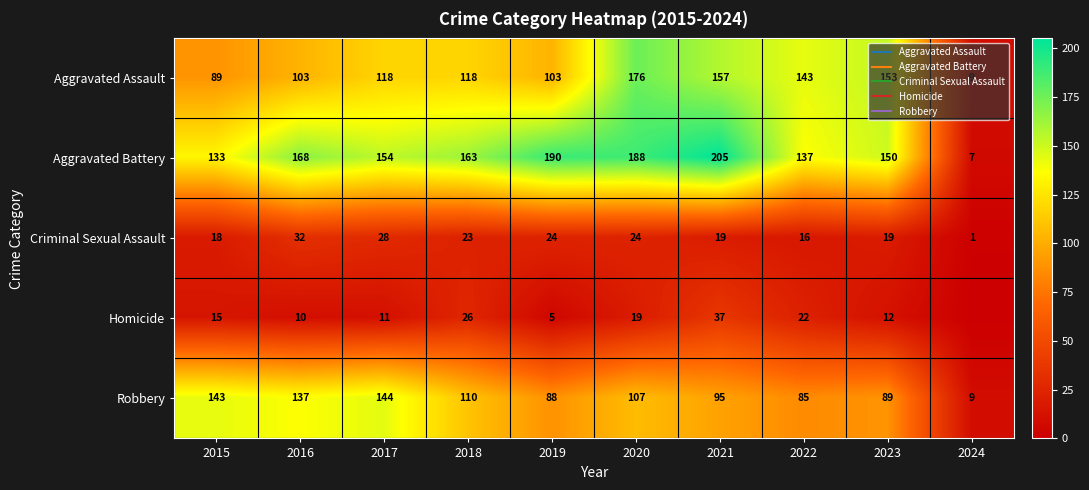

Where is Criminal Sexual Assault nearest to the value 16?

2022